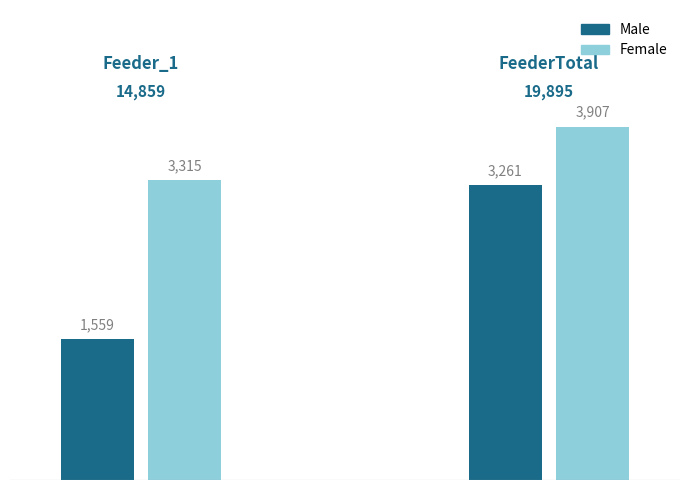

Read the Male value at 0, to the nearest 10.

1560